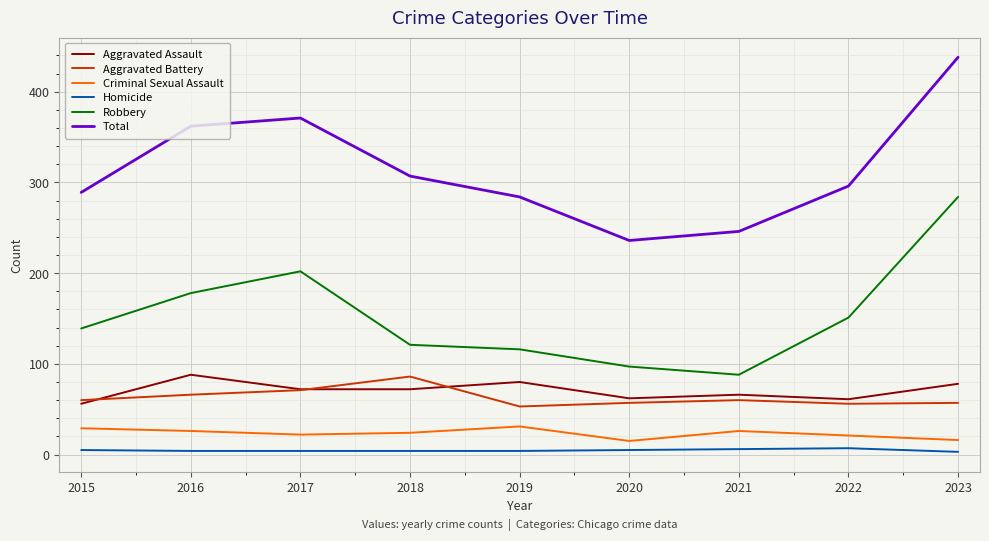

True or false: Robbery and Aggravated Battery intersect in this chart.

False